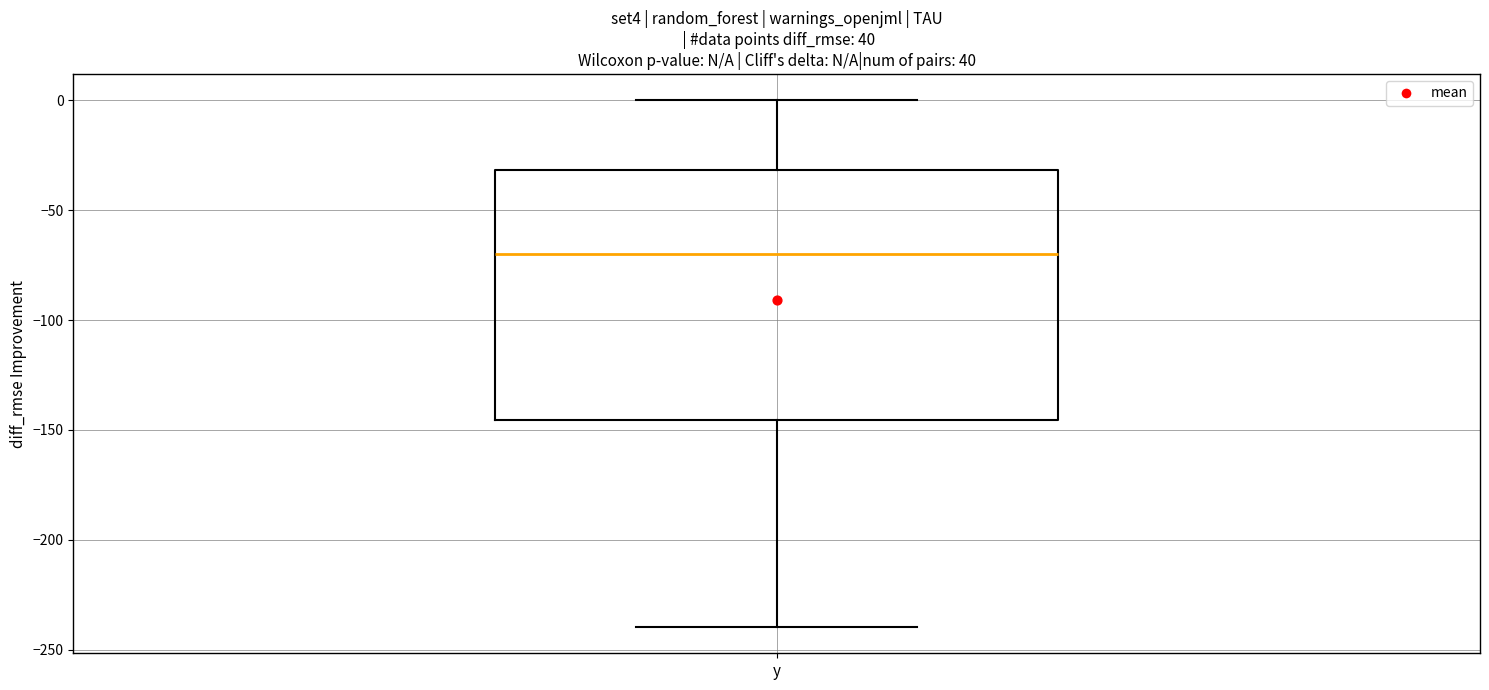

Read this box plot against the y-axis: the position of the median line, the range covered by the box, and the ends of both whiskers. The values are not printed on the chart, so give them approximately, as read against the axis.

median -70, box -145 to -30, whiskers -240 to 0